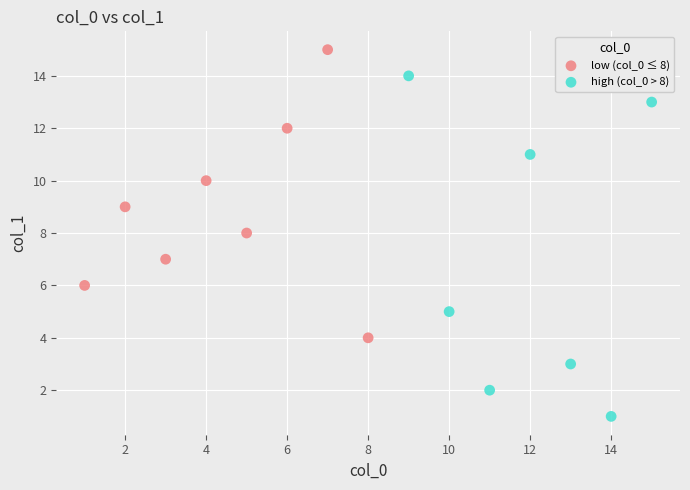

Which series has the largest Y range (max minus min)?

high (col_0 > 8)